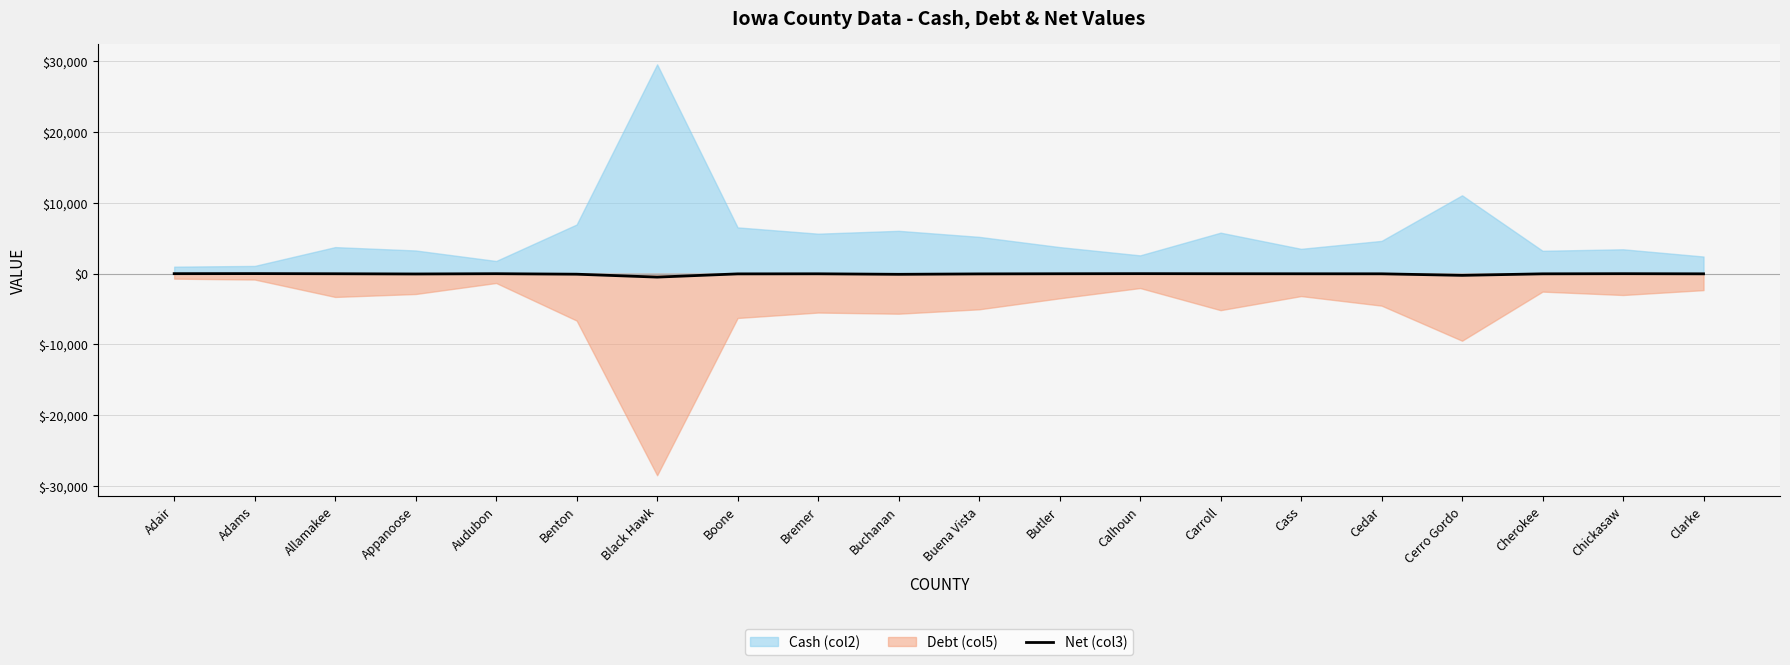

How many points are lower than both their immediate neighbors (excluding endpoints)?

4